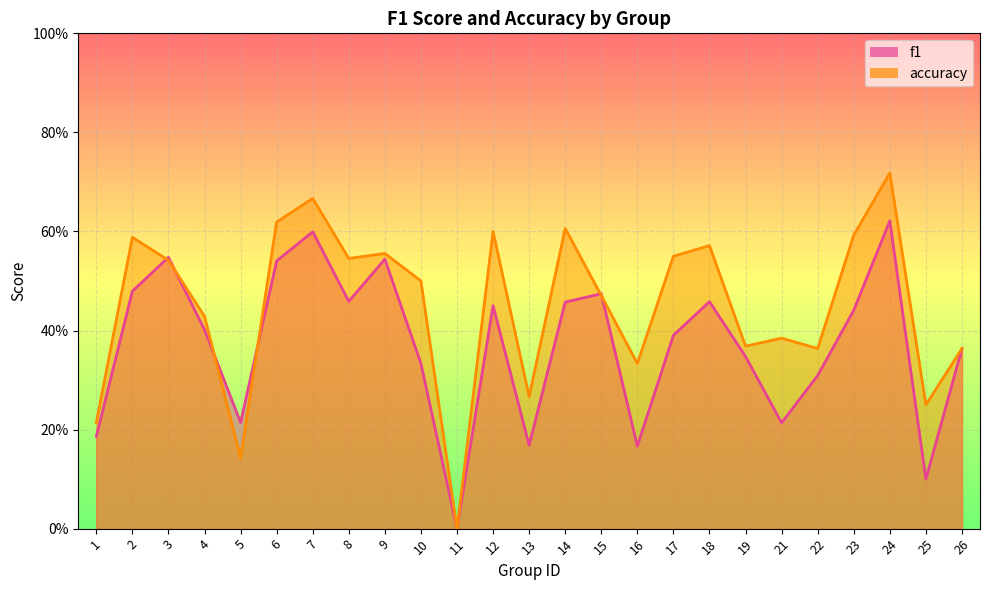

Count the accuracy values in the range 0 to 1.

25